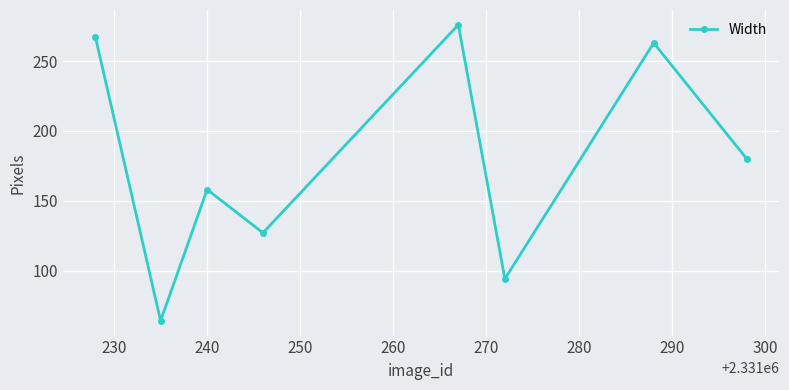

What is the minimum value shown in the chart?

64